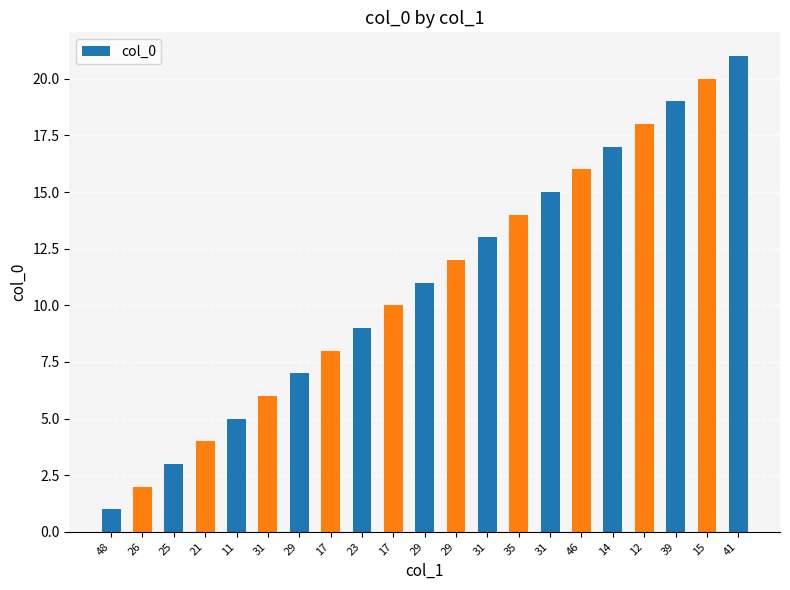

What is the change in value from 23 to 17?

+1